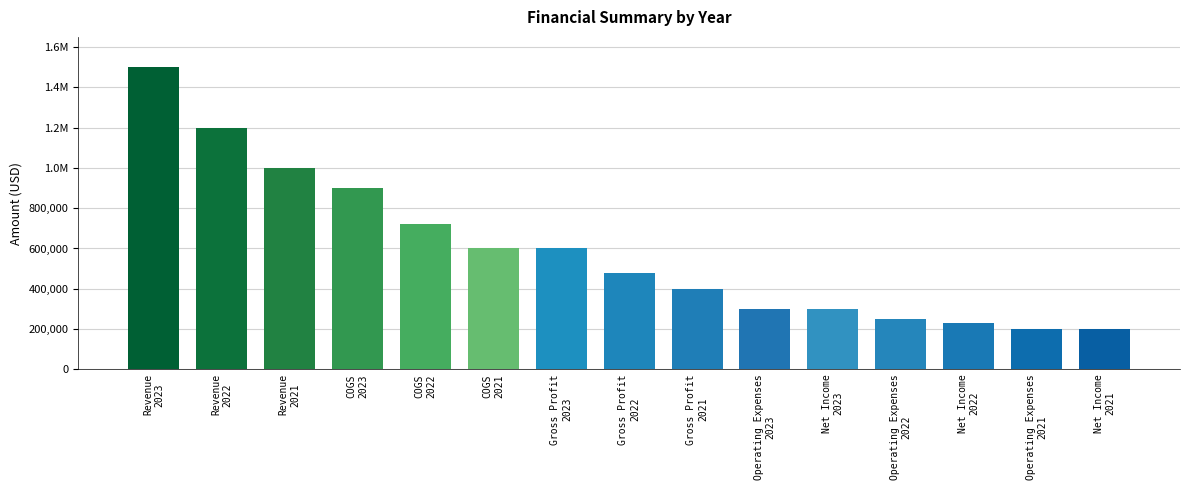

Does the chart contain any negative values?

No